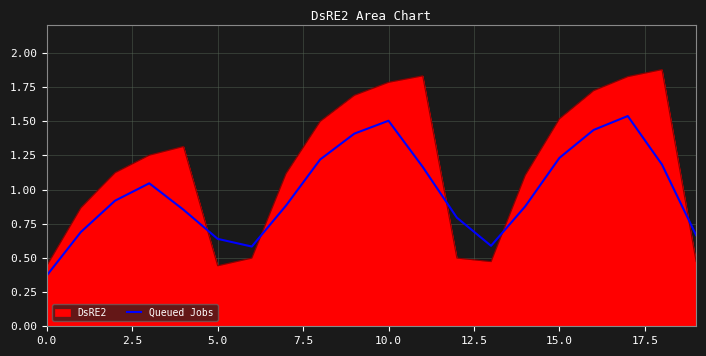

Rank the series by their average value, from highest to lowest.

DsRE2, Queued Jobs